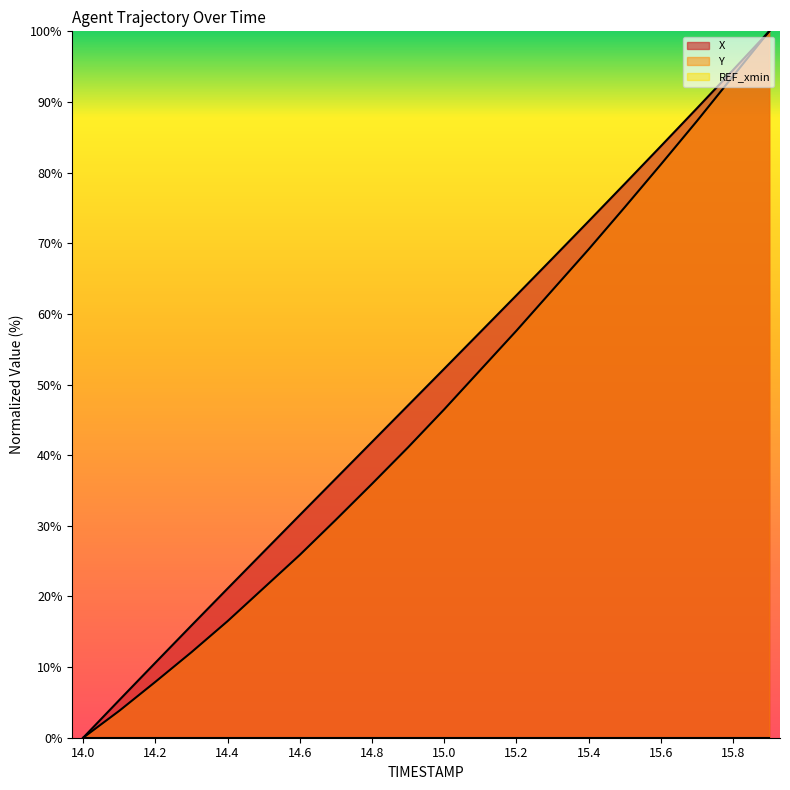

Is it true that X equals 20.9 at 15.8?

False